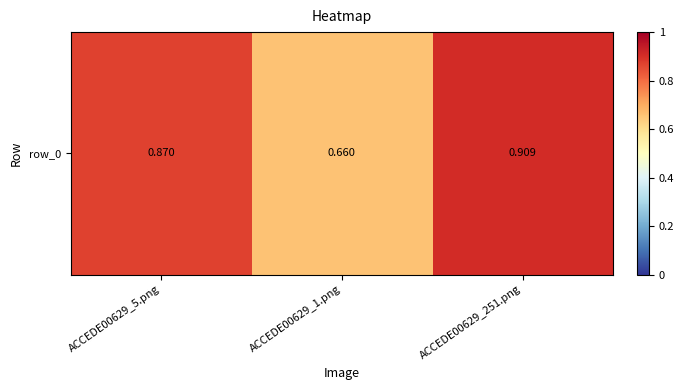

How many data points does each series have?

3